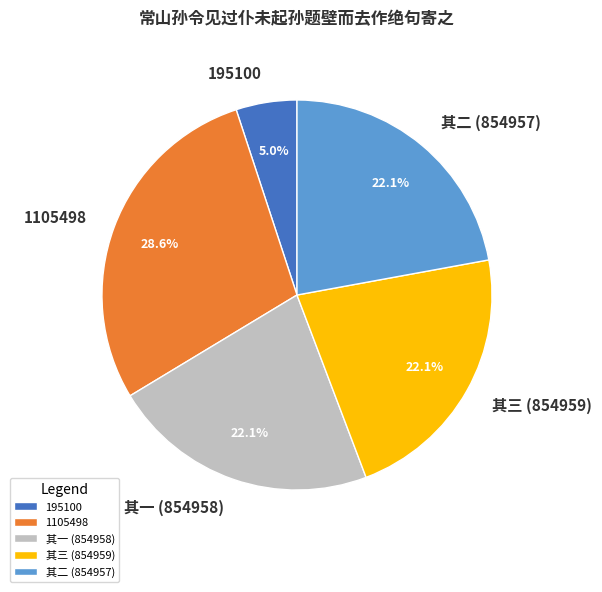

To the nearest percent, what is the average slice percentage?

20%